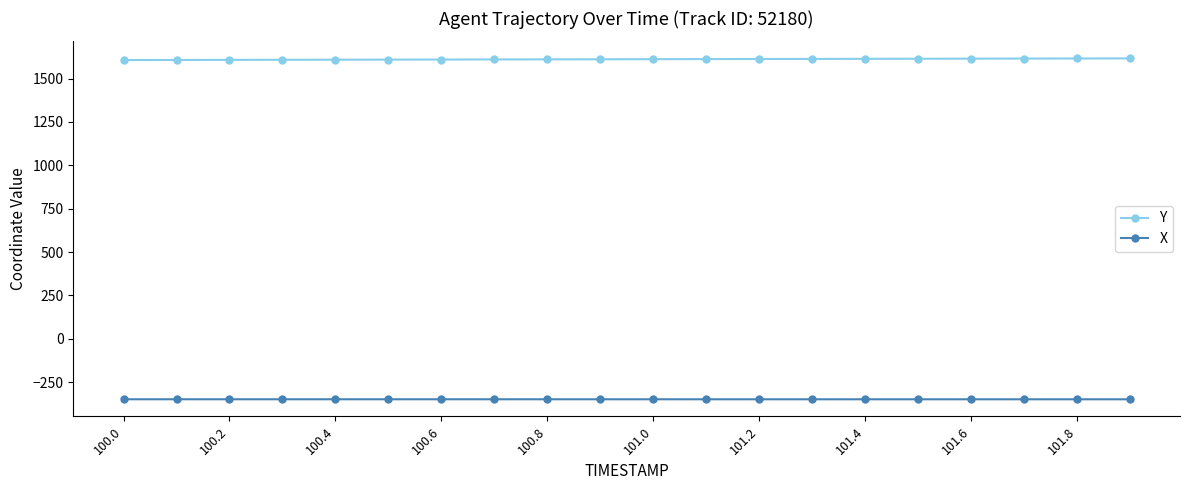

What is the average value of the X series?

-349.0